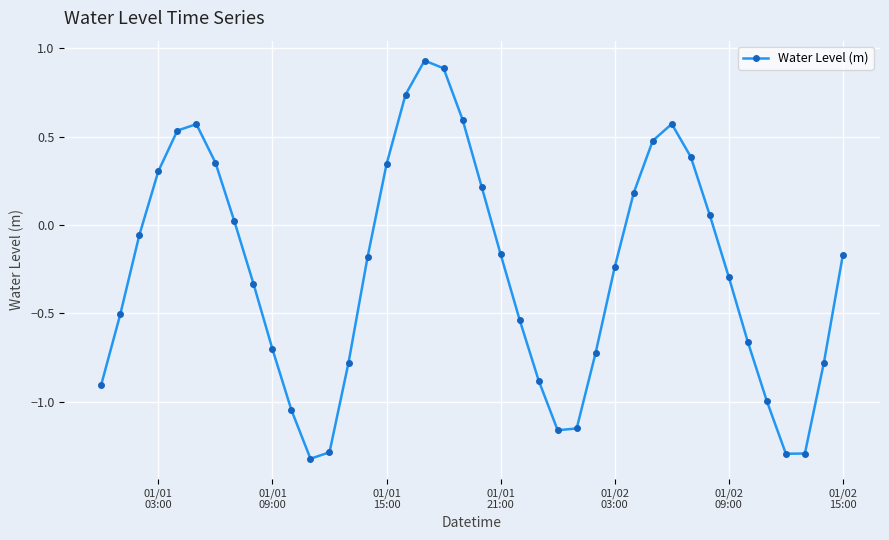

What is the sum of all values?

-10.3